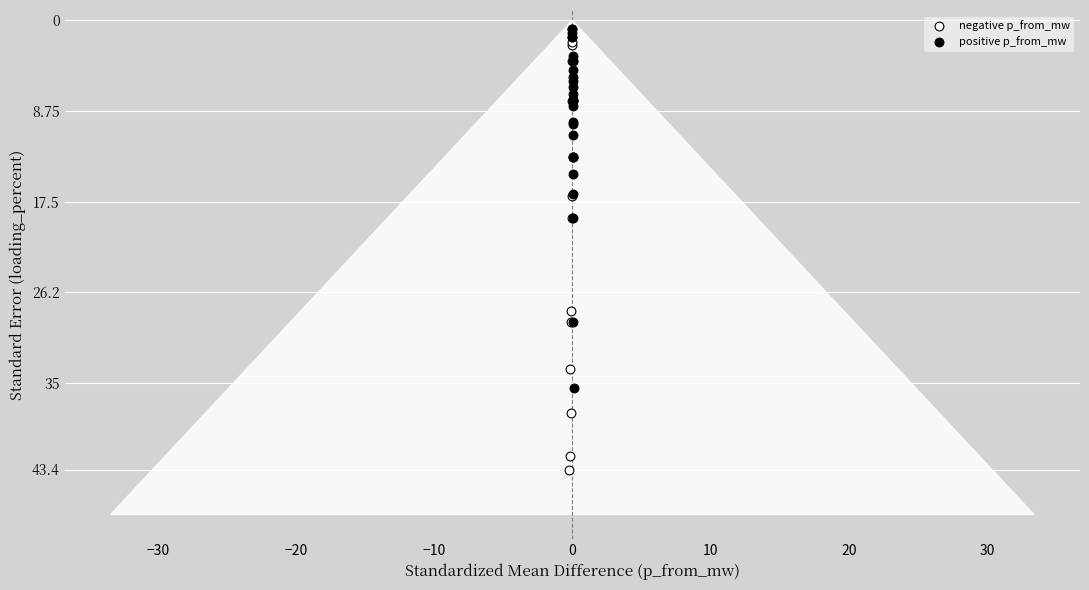

Which series reaches the maximum Y coordinate?

negative p_from_mw